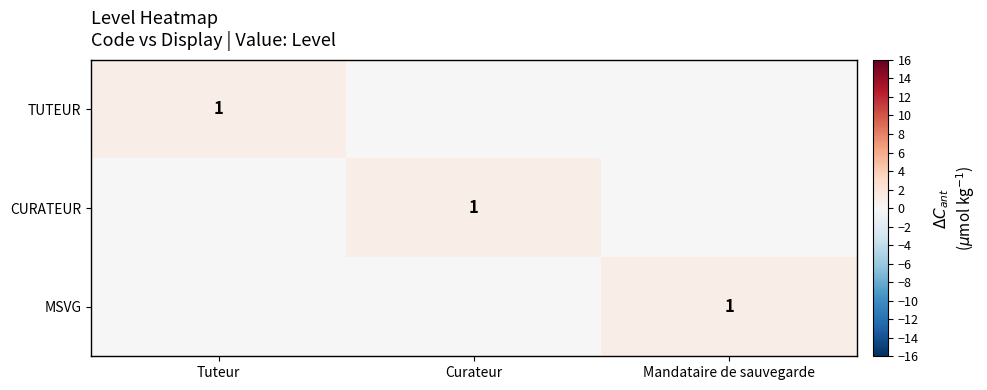

The value of TUTEUR at Tuteur is 1. True or false?

True